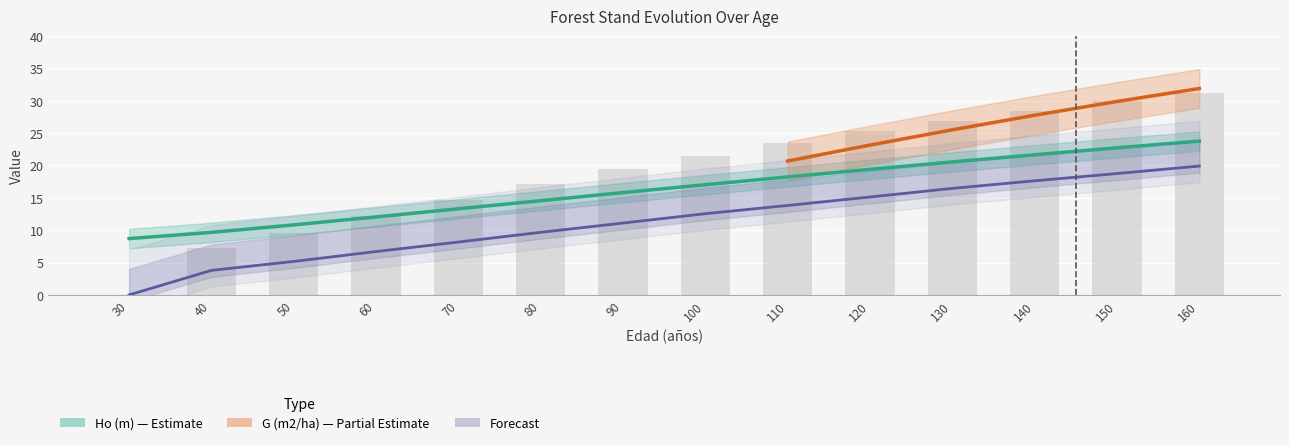

Does the chart contain stacked bars?

No